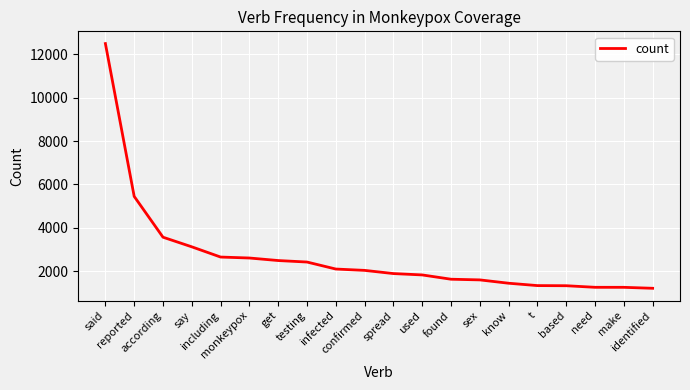

What is the sum of the values at testing and need?

3678